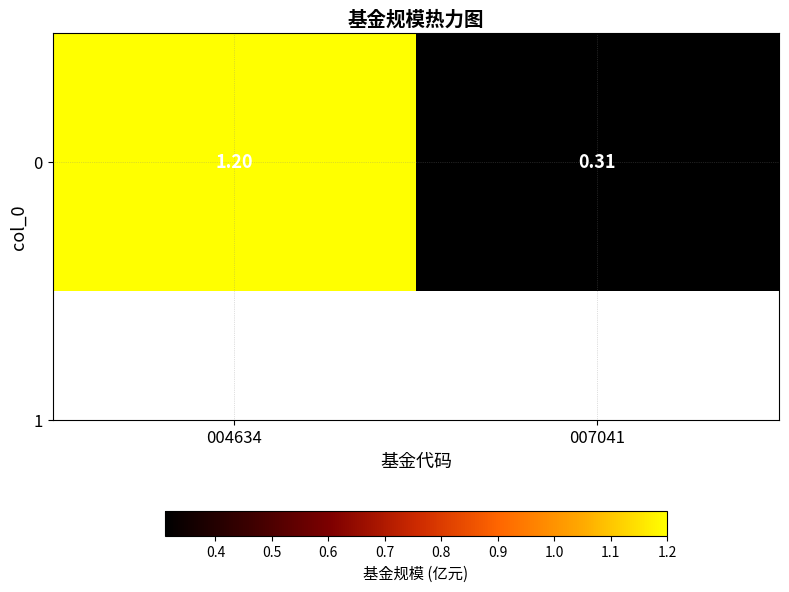

How many values are below 1?

1